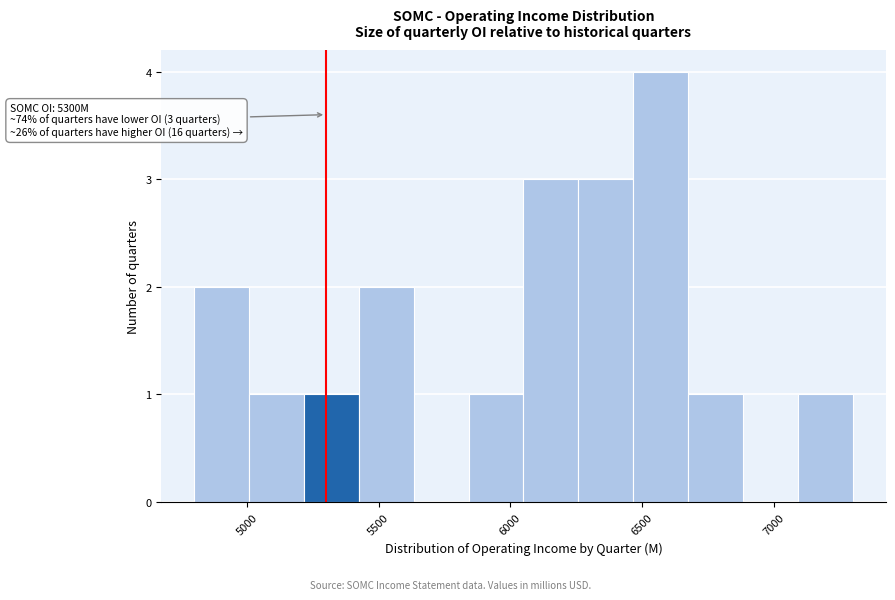

Which range on the x-axis has the tallest bar?

6450 to 6700